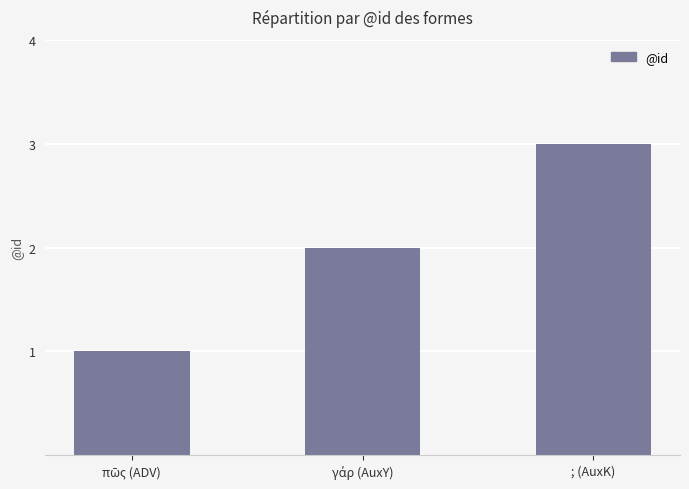

What is the label of the 1st bar from the right?

; (AuxK)